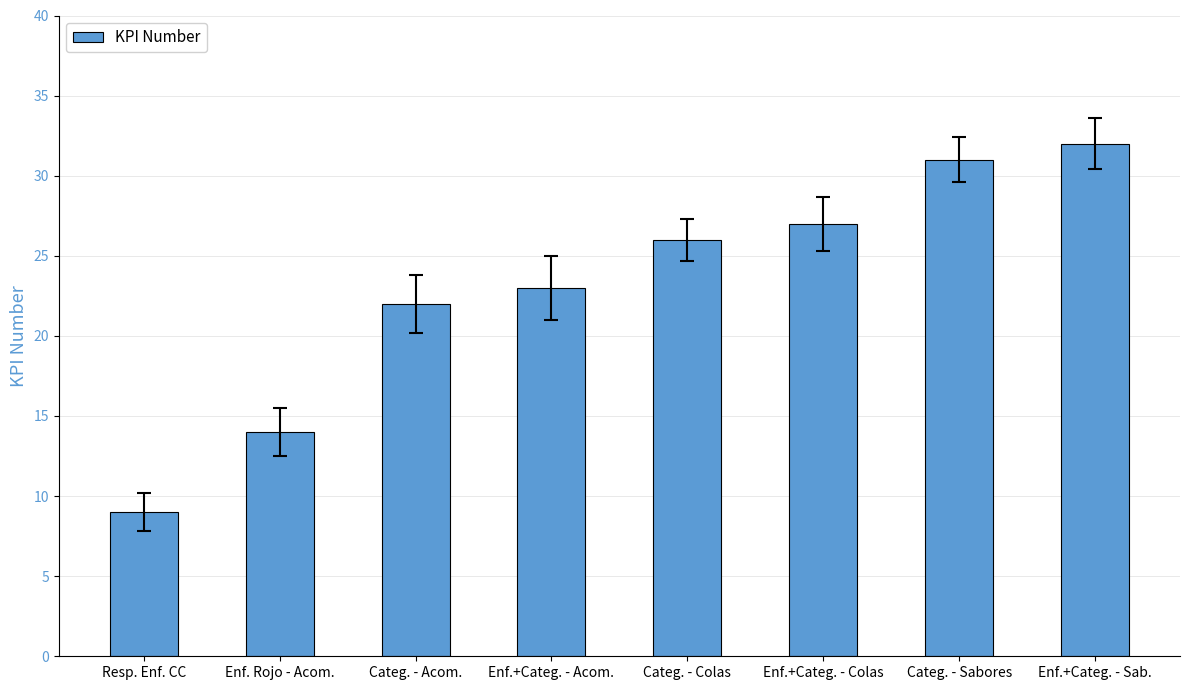

What is the average value?

23